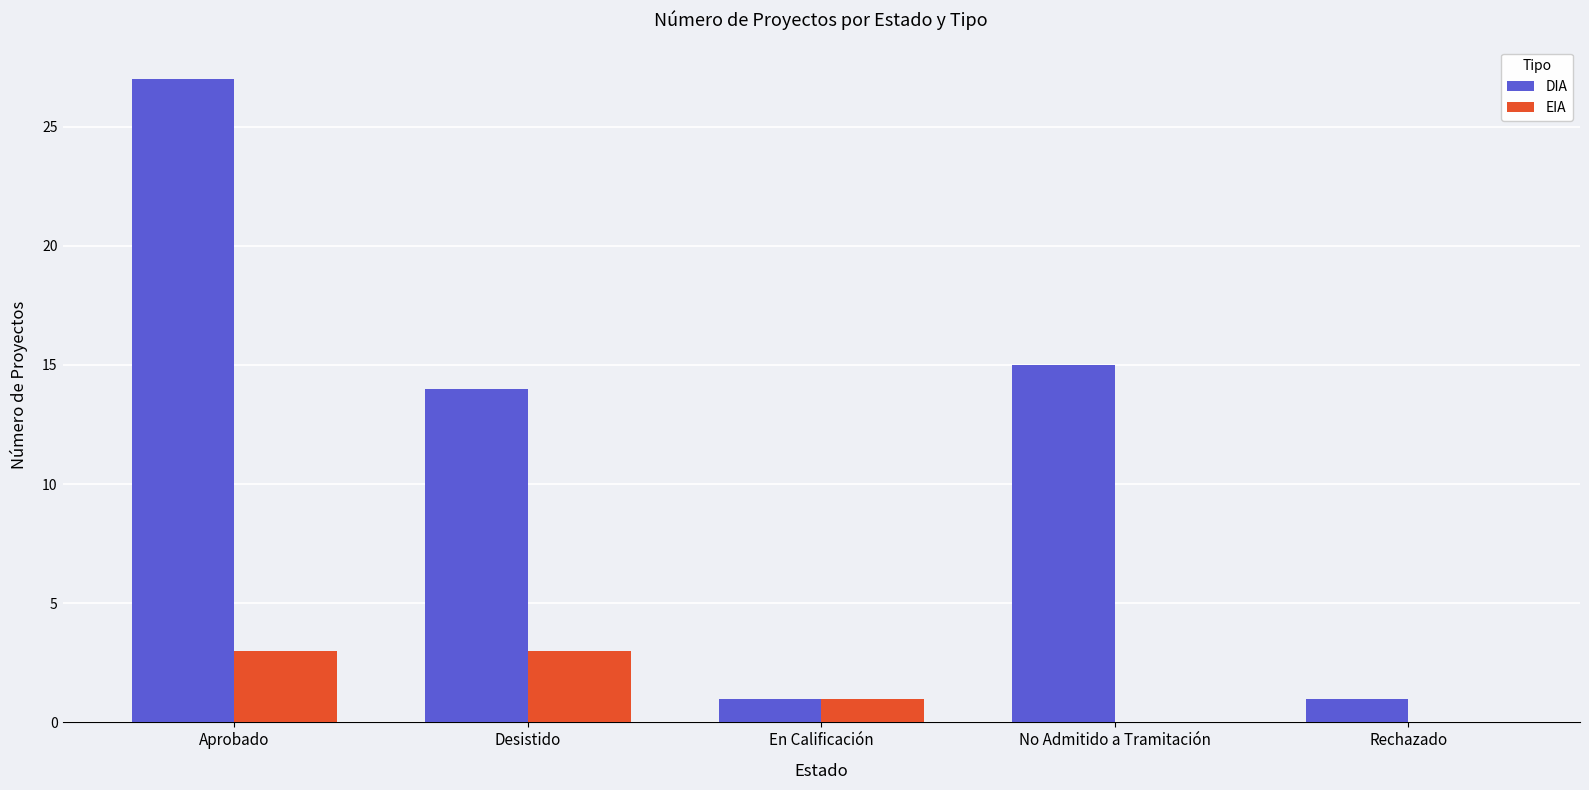

How many data points does each series have?

5